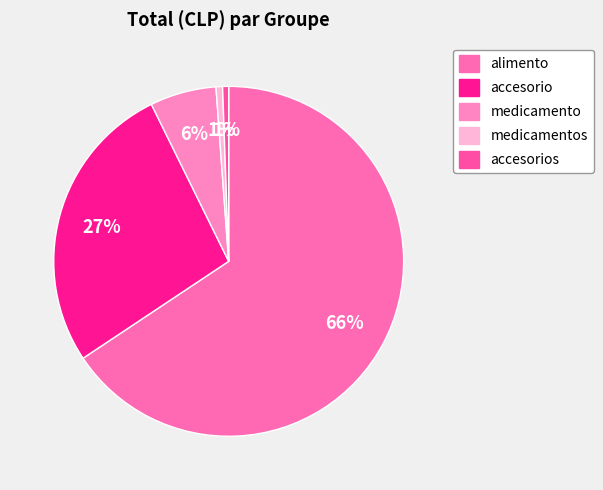

What is the largest slice in the pie chart?

alimento